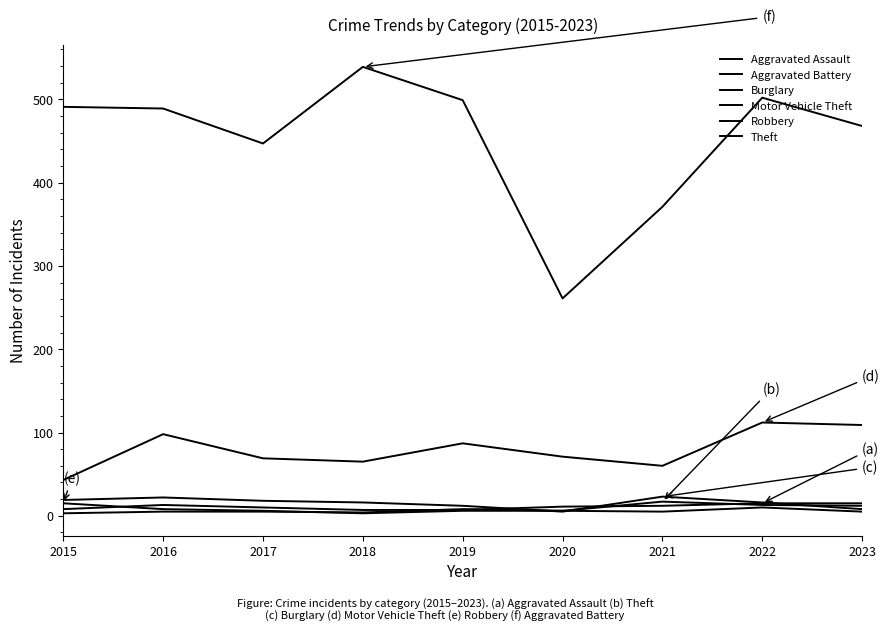

How many lines are shown in the chart?

6